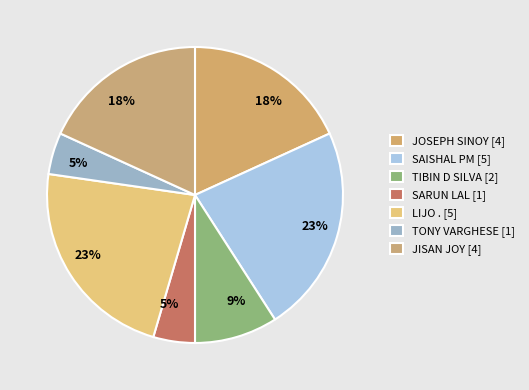

The JISAN JOY slice represents 26% of the pie. True or false?

False